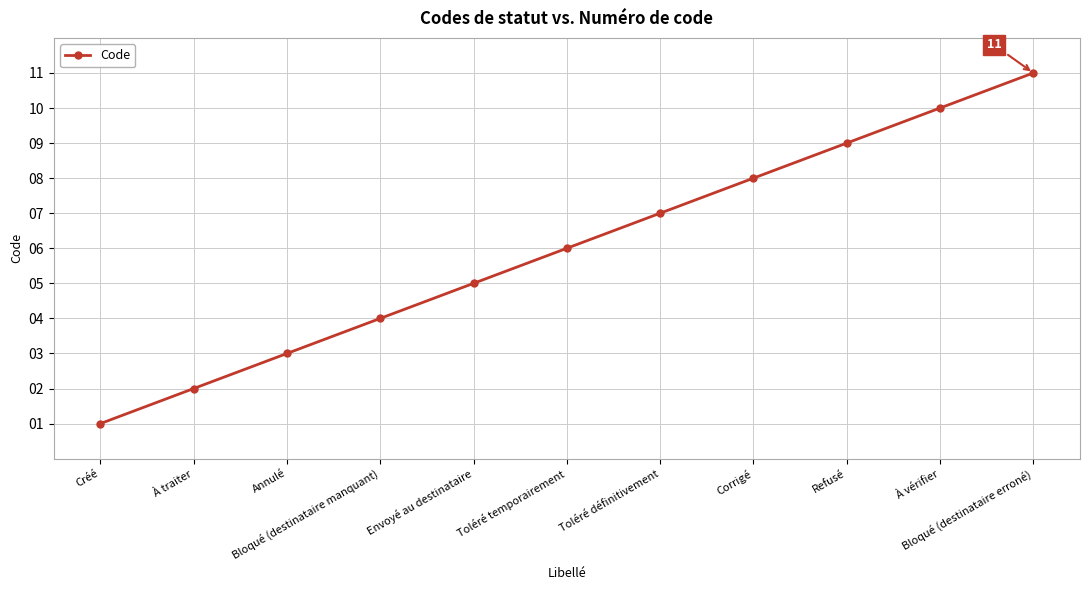

What is the approximate value at Toléré définitivement, to the nearest 5?

5